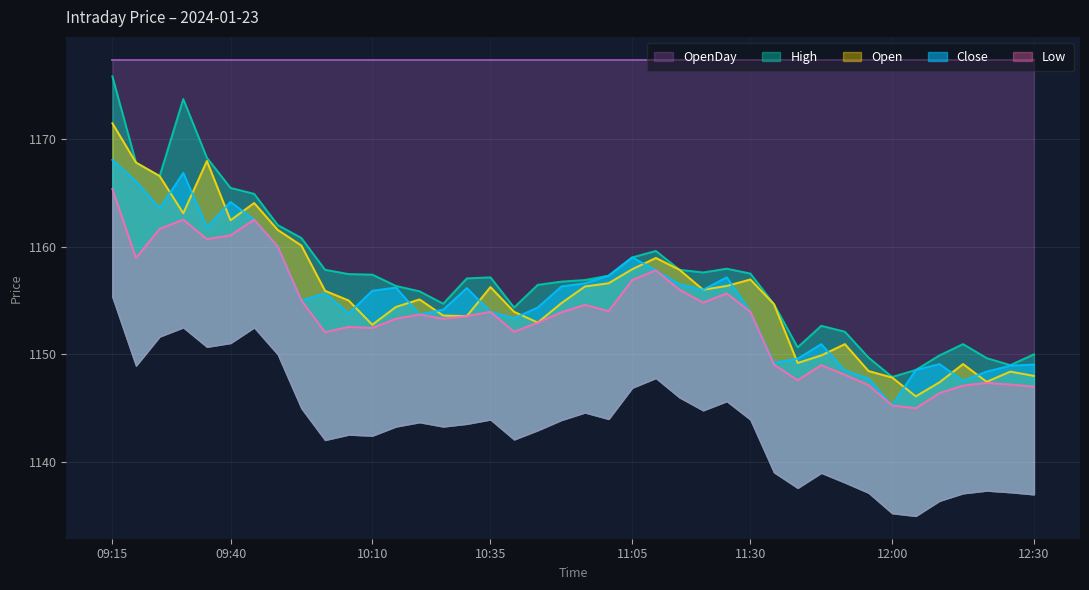

Rank the categories by Low value from lowest to highest.

12:05, 12:00, 12:10, 12:30, 12:15, 11:55, 12:25, 12:20, 11:40, 11:50, 11:45, 11:35, 10:00, 10:40, 10:10, 10:05, 10:45, 10:15, 10:25, 10:30, 10:20, 10:50, 10:35, 11:30, 11:00, 10:55, 11:20, 09:55, 11:25, 11:15, 11:05, 11:10, 09:20, 09:50, 09:35, 09:40, 09:25, 09:30, 09:45, 09:15